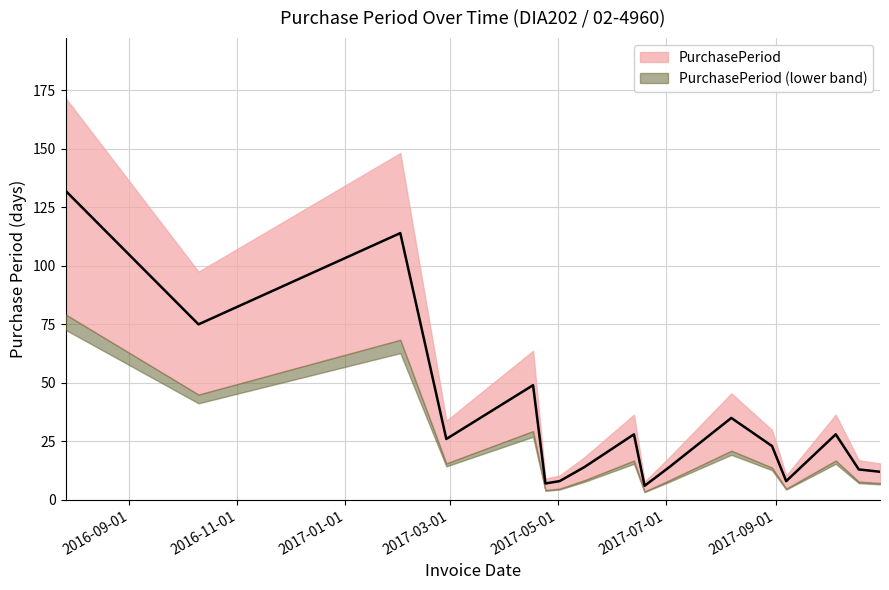

What is the change in value from 2017-04-17 to 2017-05-16?

-35